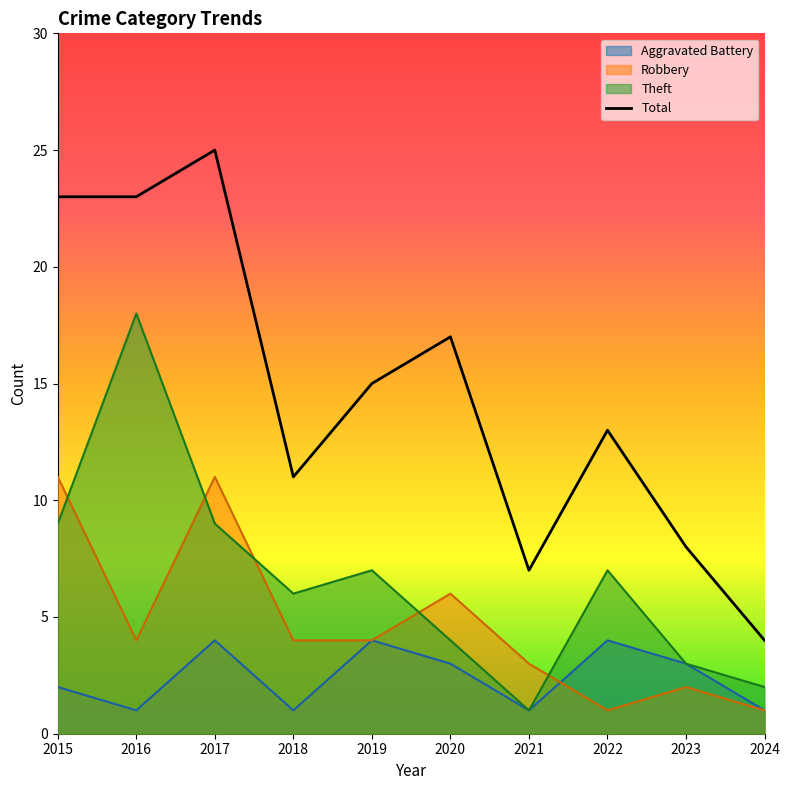

Rank the series by their maximum value, from highest to lowest.

Total, Theft, Robbery, Aggravated Battery